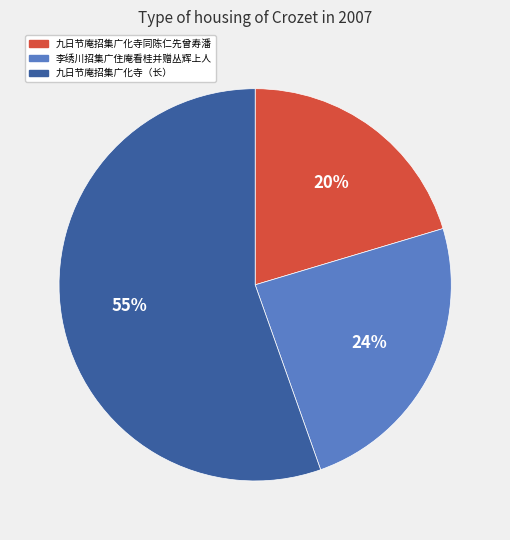

To the nearest percent, what is the difference between the largest and smallest slice percentages?

35%